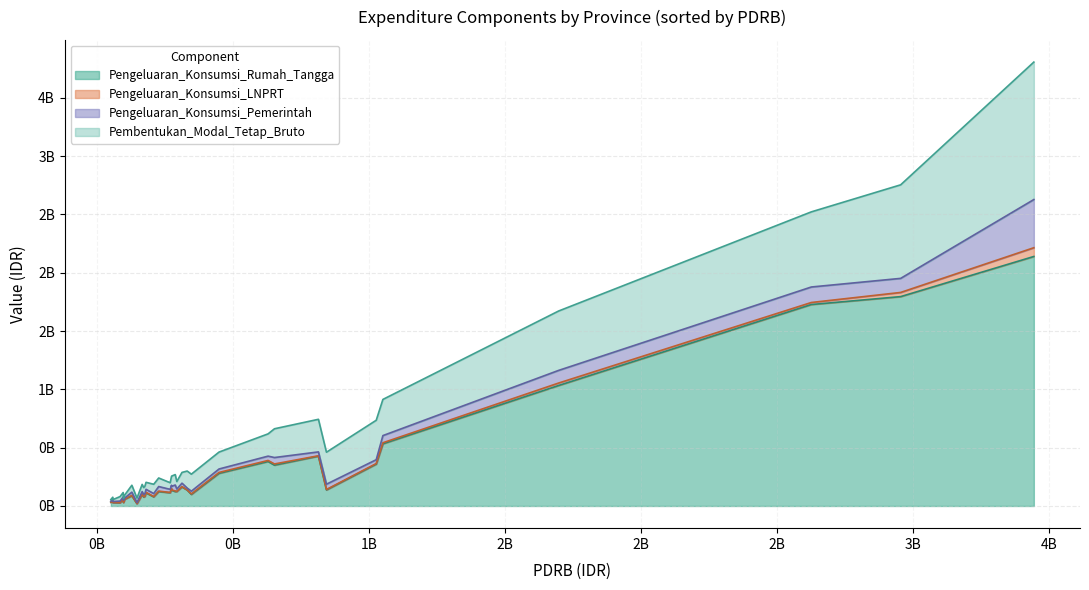

What are all the series names shown in the legend?

Pengeluaran_Konsumsi_Rumah_Tangga, Pengeluaran_Konsumsi_LNPRT, Pengeluaran_Konsumsi_Pemerintah, Pembentukan_Modal_Tetap_Bruto